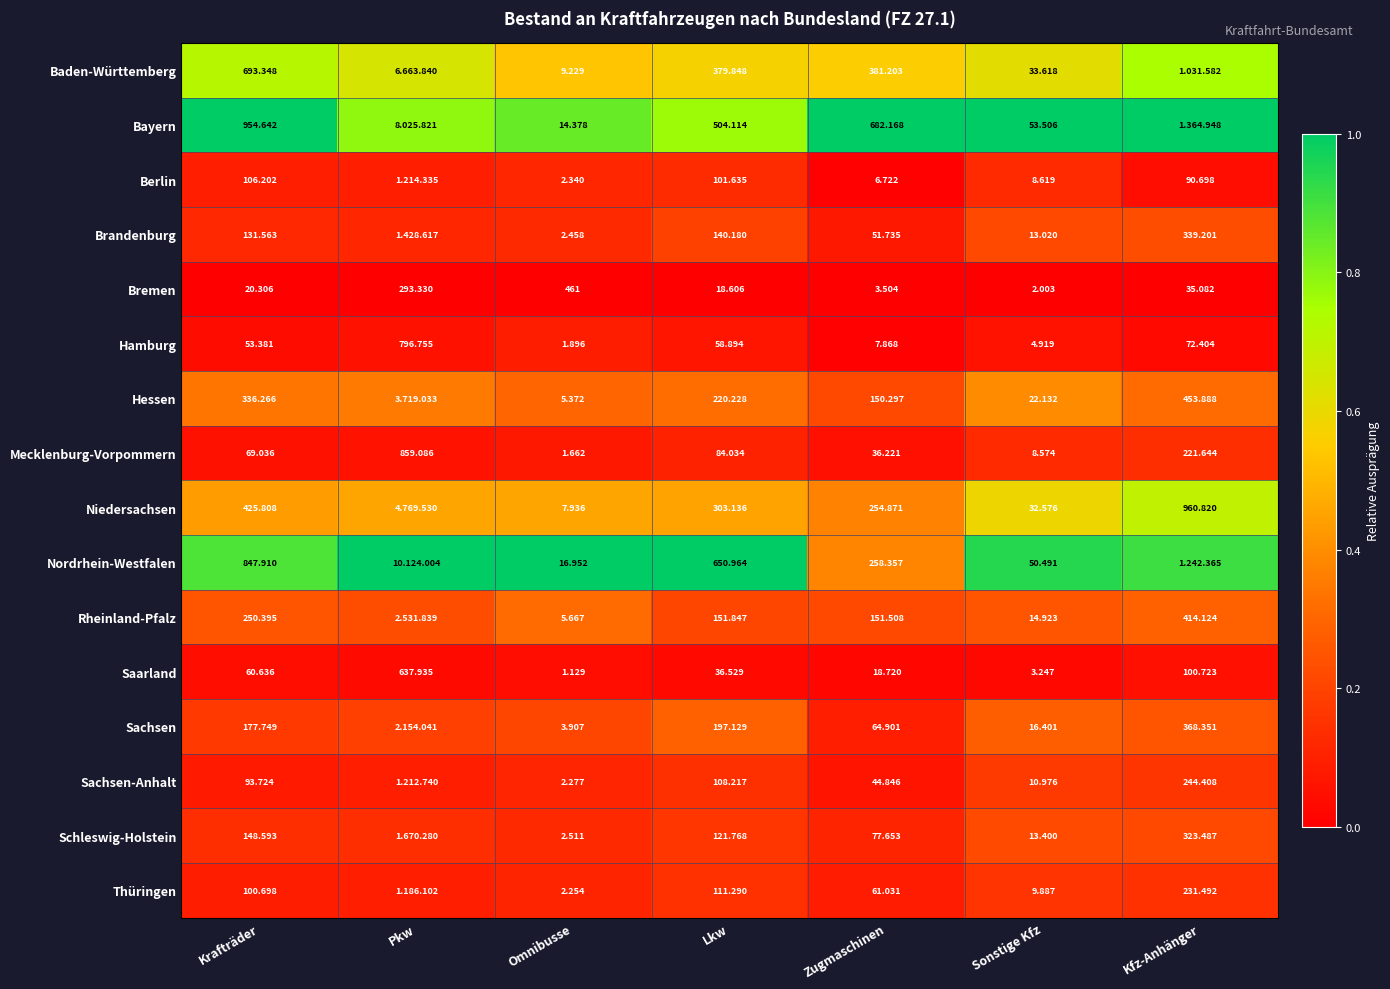

Where is Hamburg nearest to the value 399?

Kfz-Anhänger